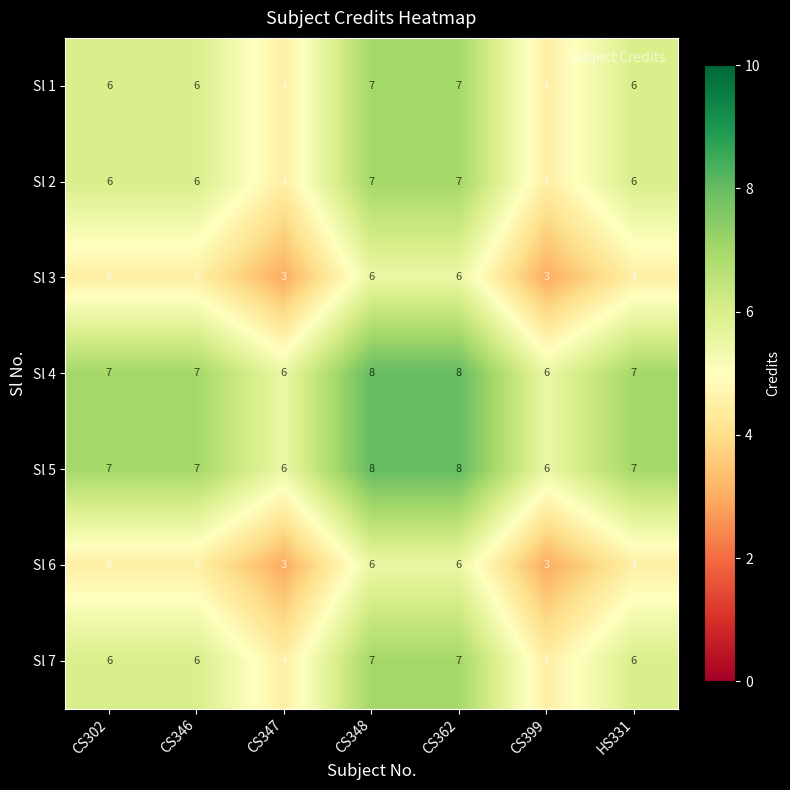

What is the sum of all Sl 7 values?

40